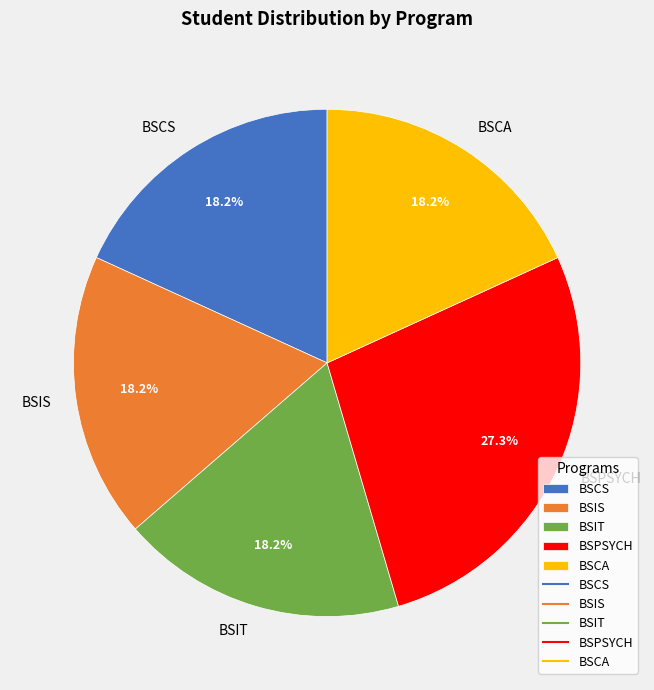

How many slices are in this pie chart?

5